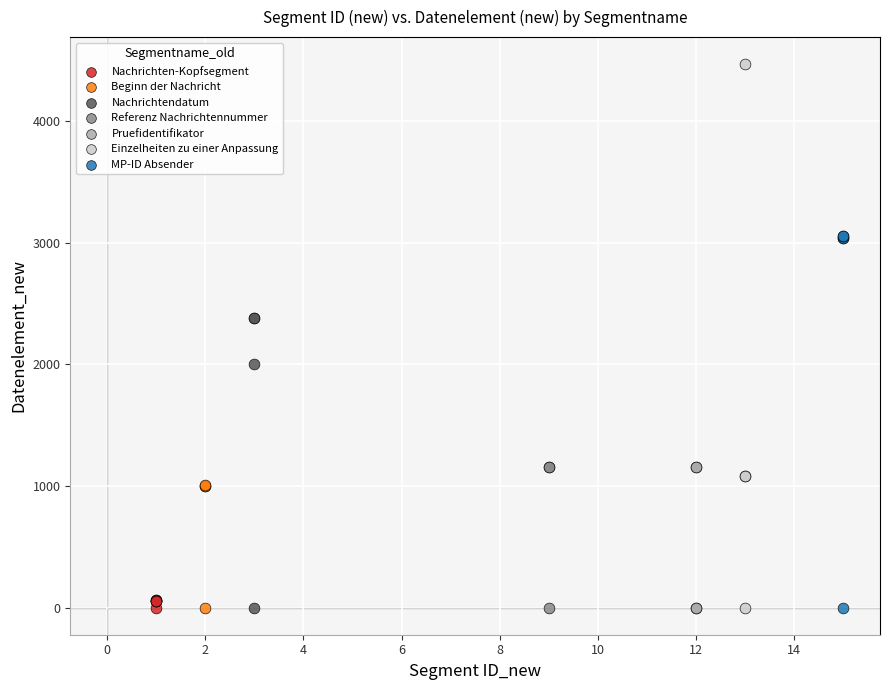

Which series reaches the maximum Y coordinate?

Einzelheiten zu einer Anpassung